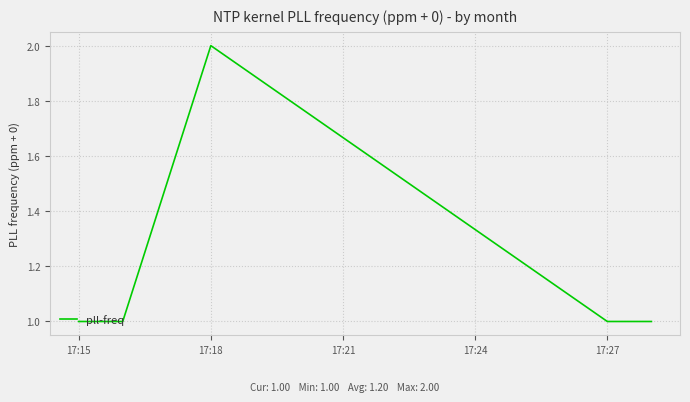

How many lines are shown in the chart?

1